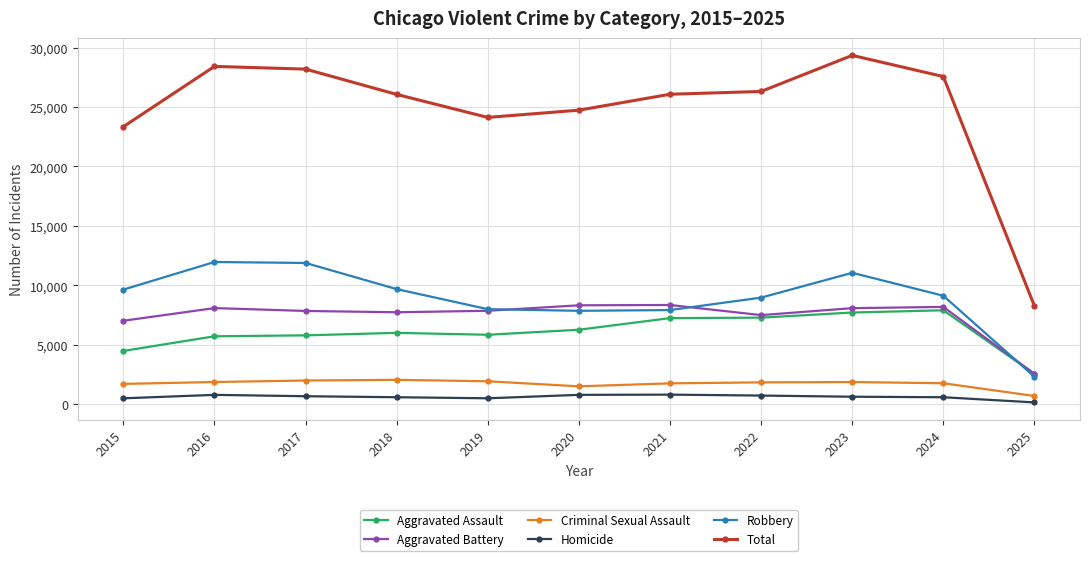

Which series has the widest spread of values?

Total